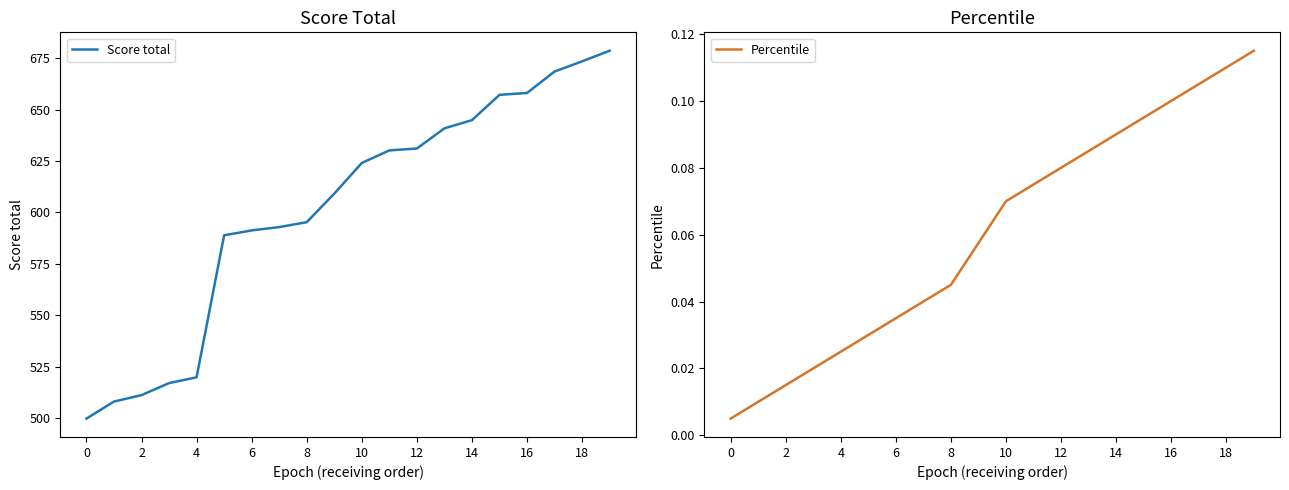

How many lines are shown in the chart?

2